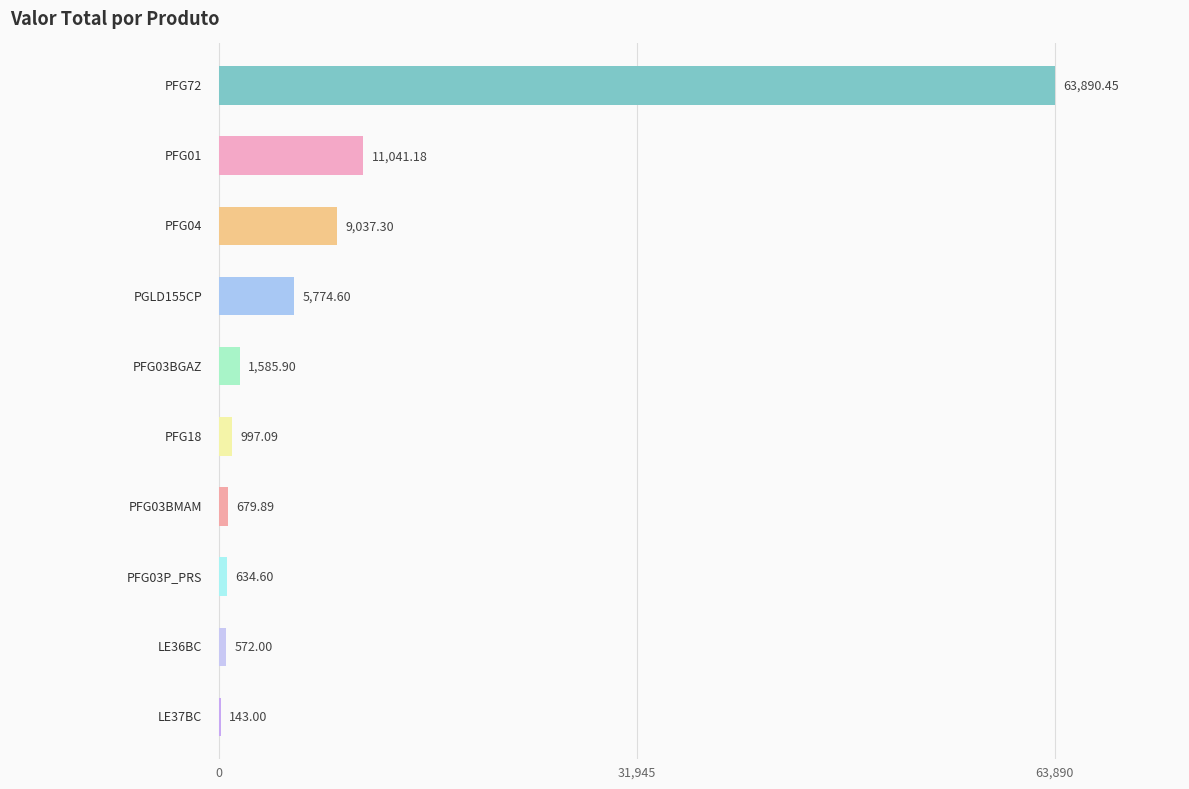

What is the sum of all values?

94356.0